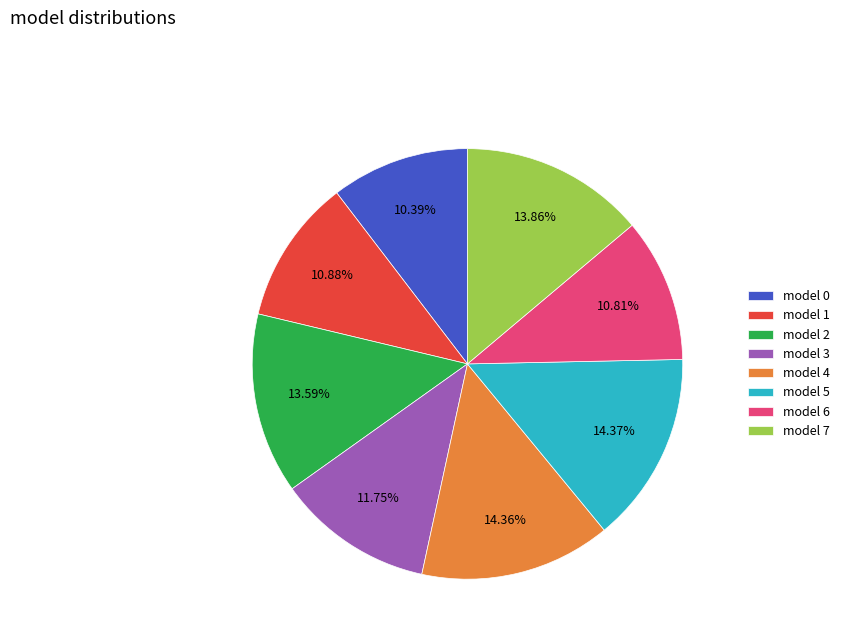

Does any single category account for the majority?

No